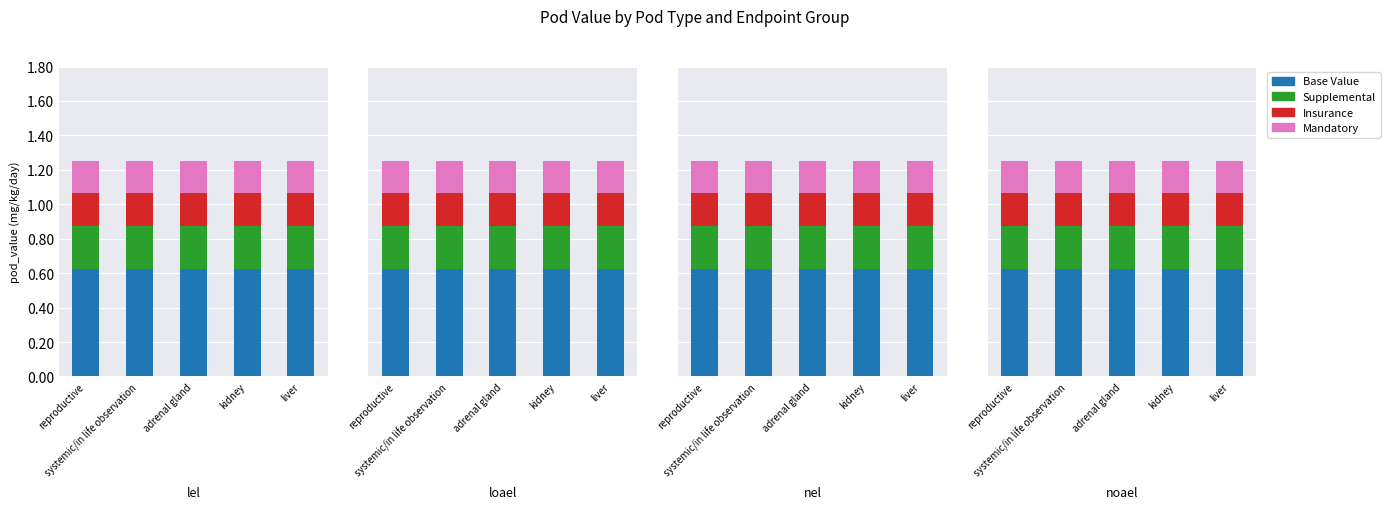

At which label does Mandatory reach its minimum?

reproductive